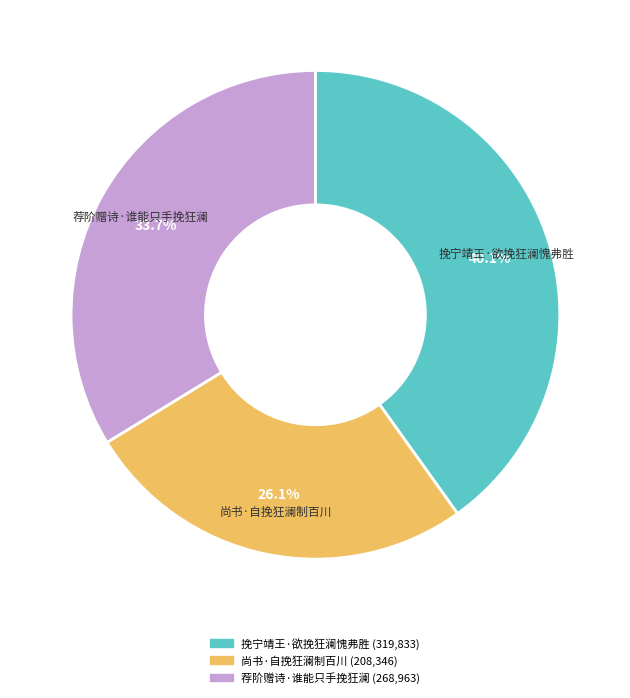

To the nearest percent, what is the difference between the 荐阶赠诗·谁能只手挽狂澜 and 挽宁靖王·欲挽狂澜愧弗胜 slice percentages?

6%